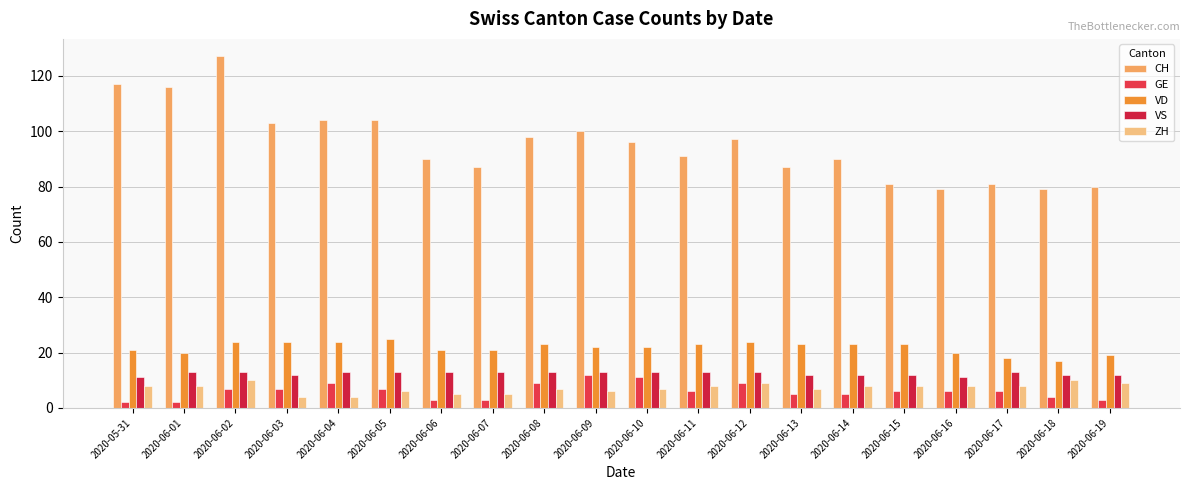

What are all the series names shown in the legend?

CH, GE, VD, VS, ZH